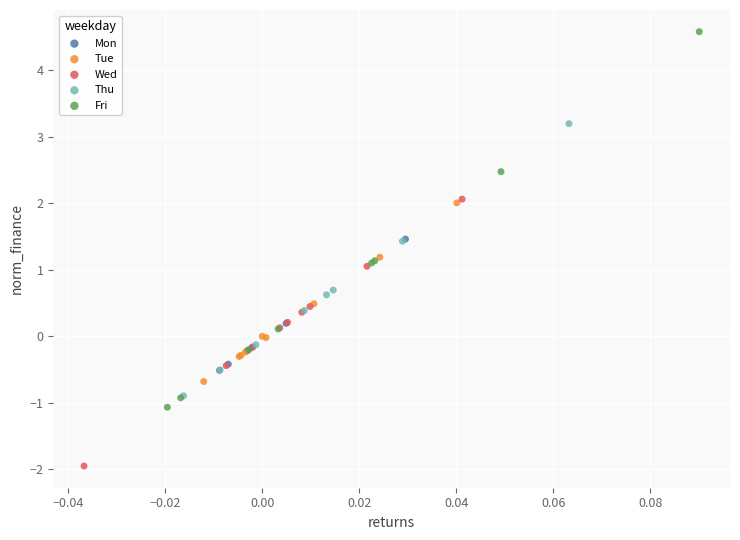

Which series reaches the maximum Y coordinate?

Fri